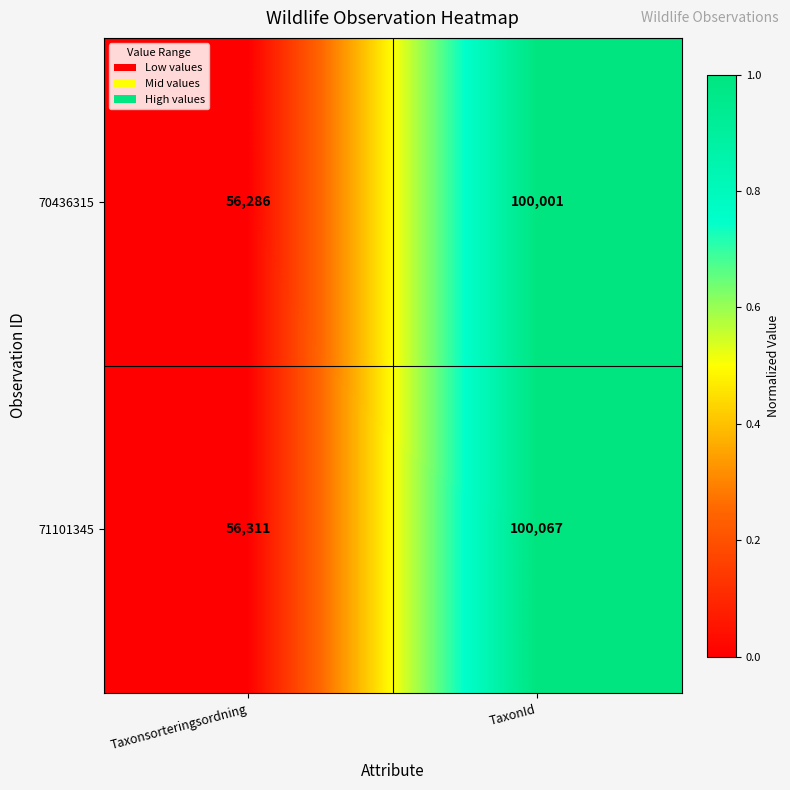

At which category is the sum across all series the highest?

TaxonId